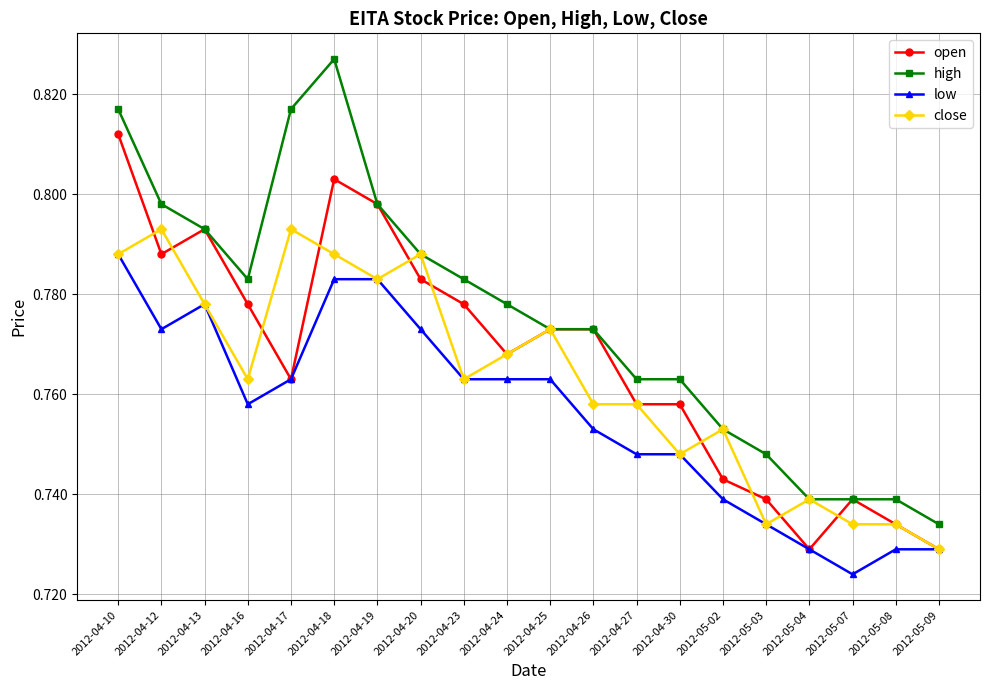

At which category does low reach its first local valley?

2012-04-12